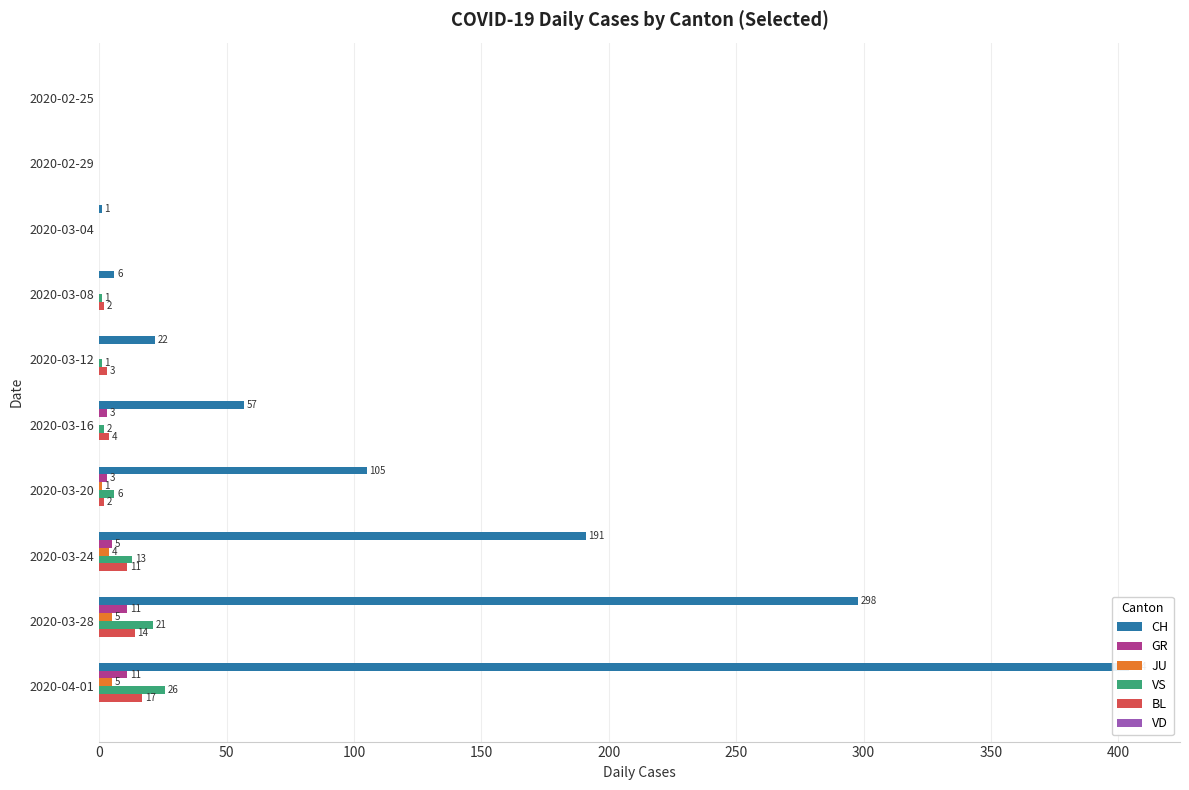

At how many categories does at least one series exceed 394?

1